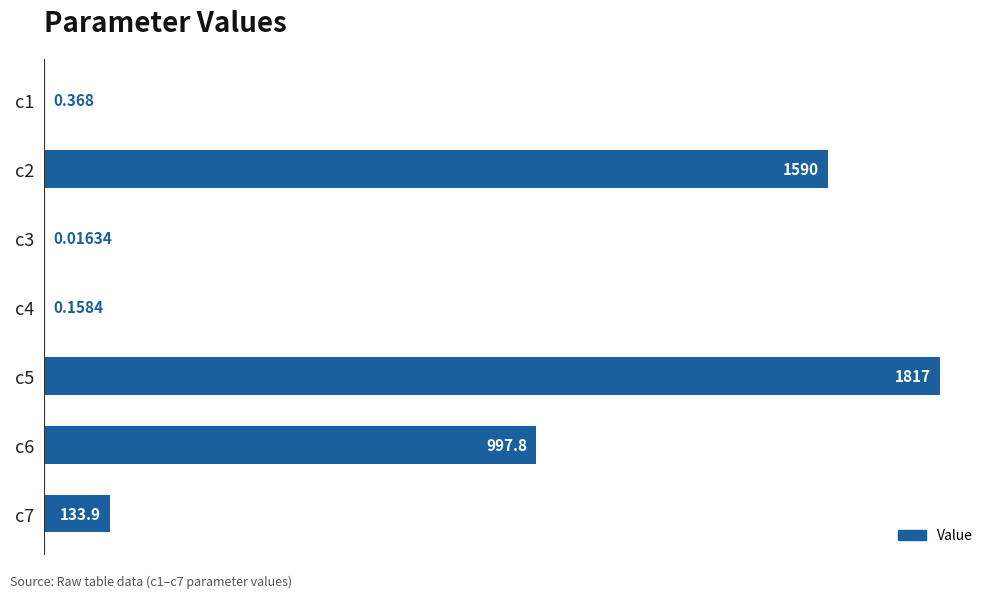

Which label corresponds to the largest value in the chart?

c5